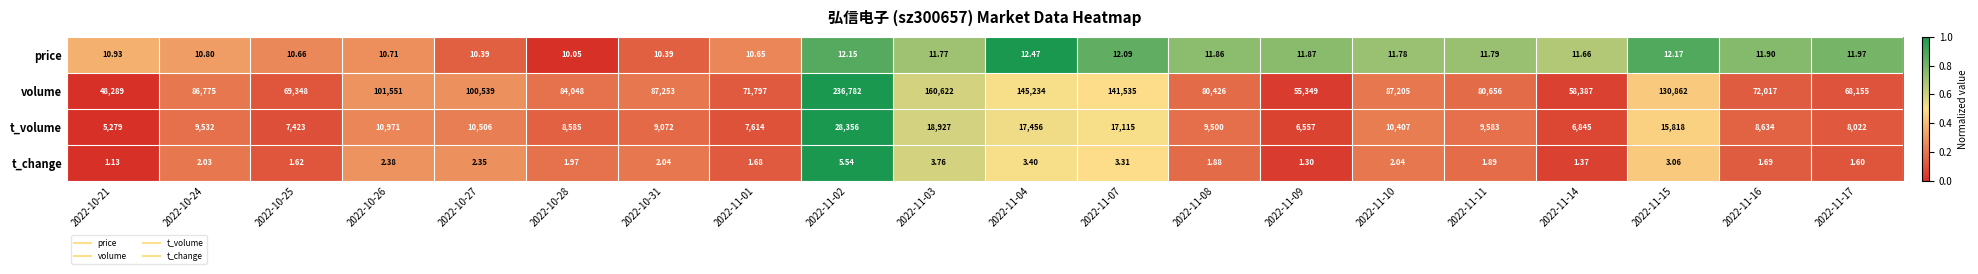

Between 2022-10-21 and 2022-11-16, which series saw the biggest shift?

volume